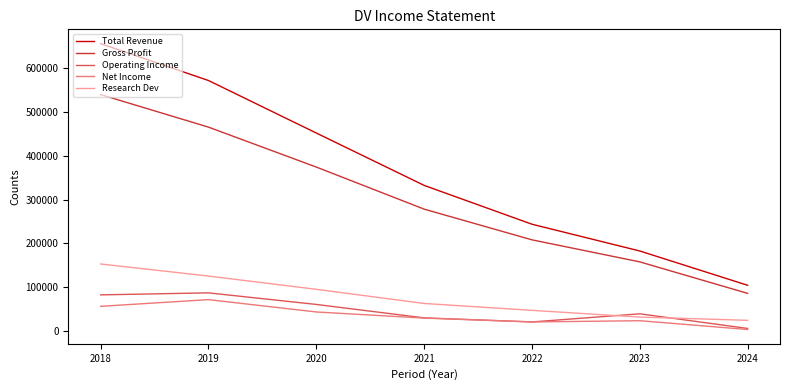

Rank the series by their maximum value, from highest to lowest.

Total Revenue, Gross Profit, Research Dev, Operating Income, Net Income